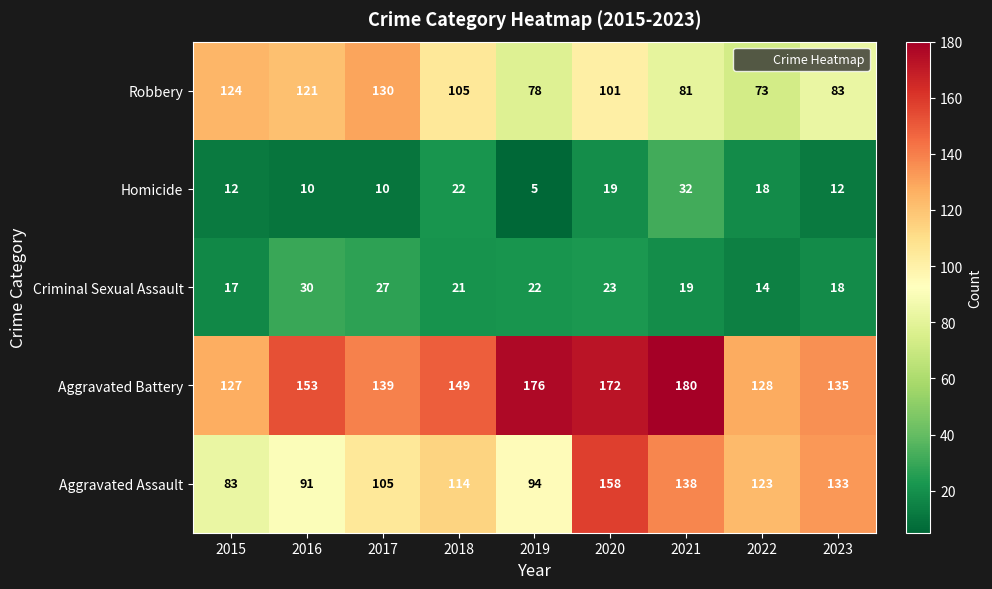

What value does the Aggravated Assault series have at 2021, to the nearest 10?

140